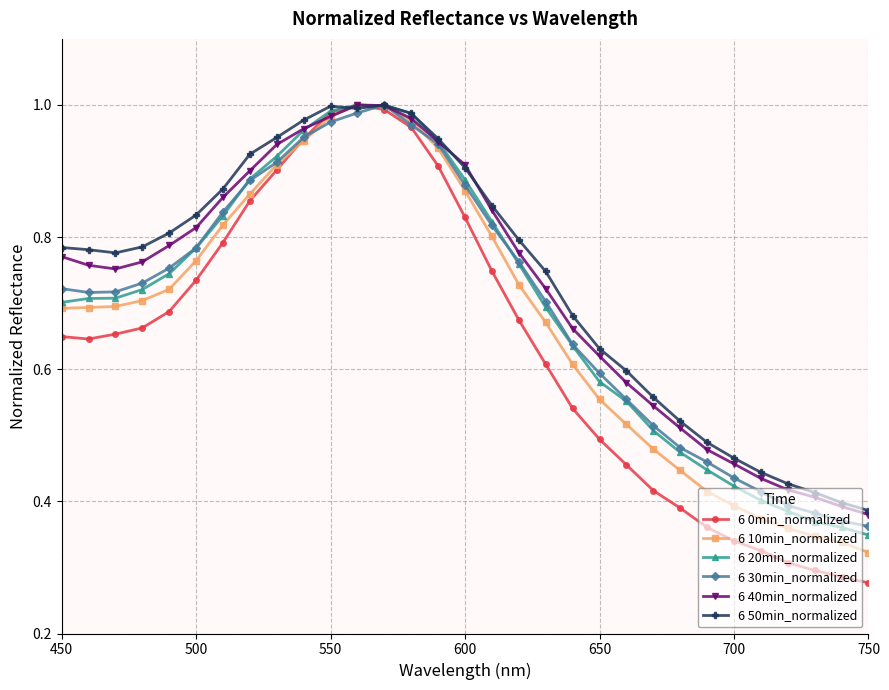

What are all the series names shown in the legend?

6 0min_normalized, 6 10min_normalized, 6 20min_normalized, 6 30min_normalized, 6 40min_normalized, 6 50min_normalized